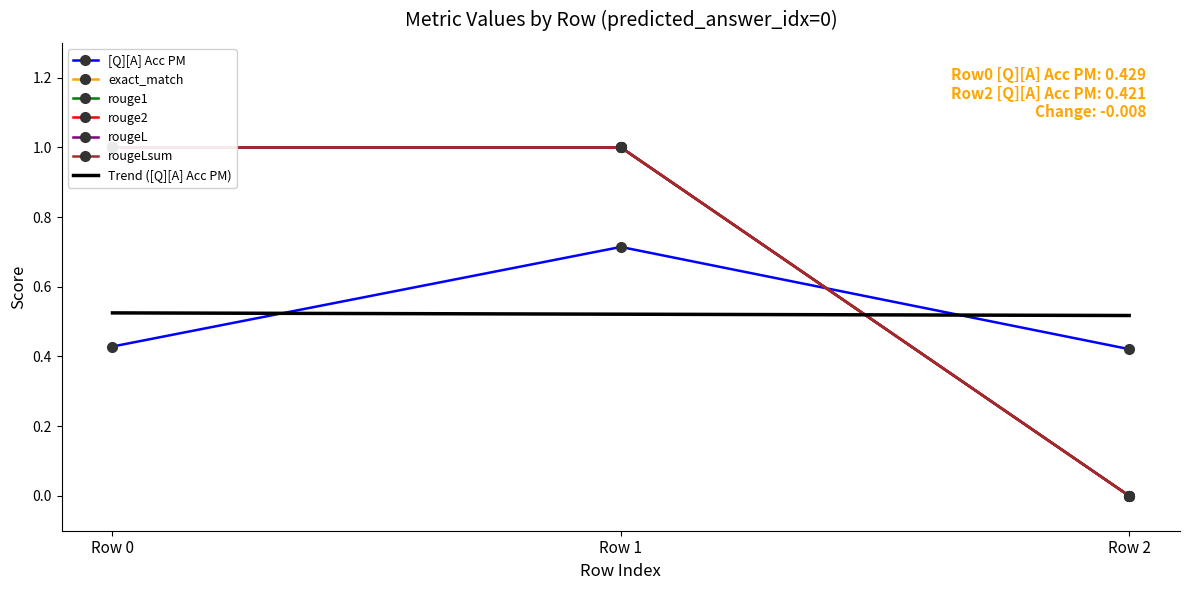

What are all the series names shown in the legend?

[Q][A] Acc PM, exact_match, rouge1, rouge2, rougeL, rougeLsum